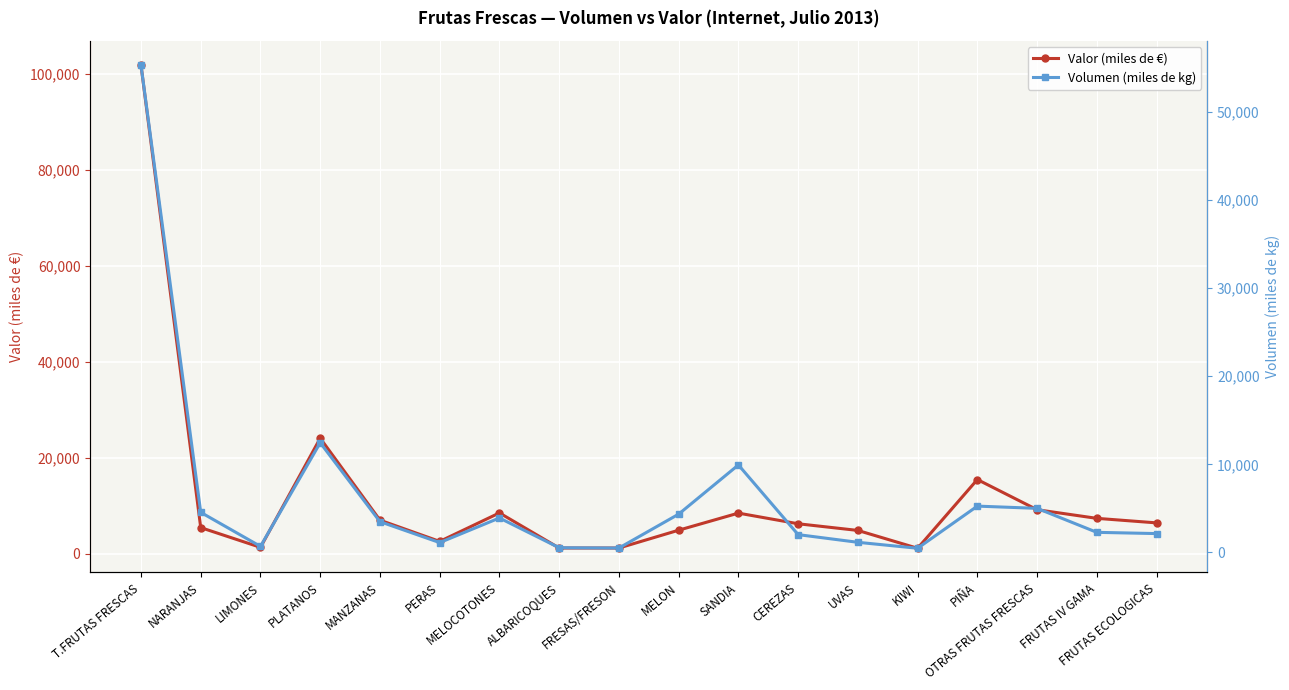

What are all the series names shown in the legend?

Valor (miles de €), Volumen (miles de kg)